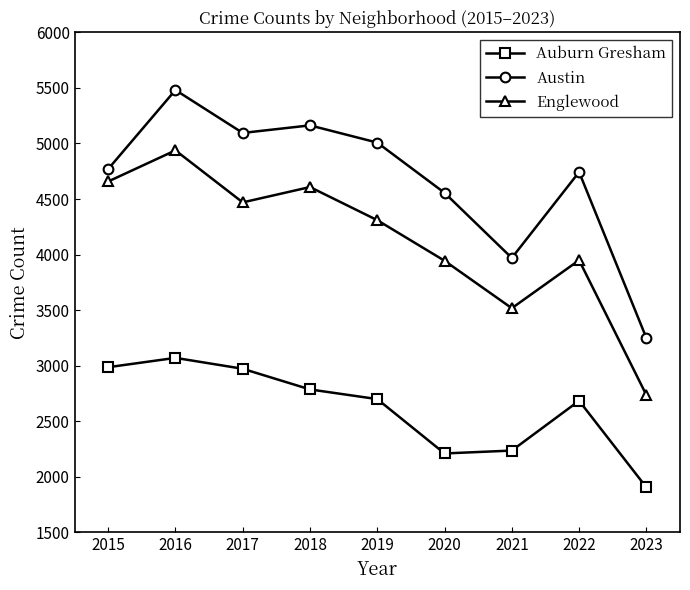

Does the chart display data point markers on the line(s)?

Yes